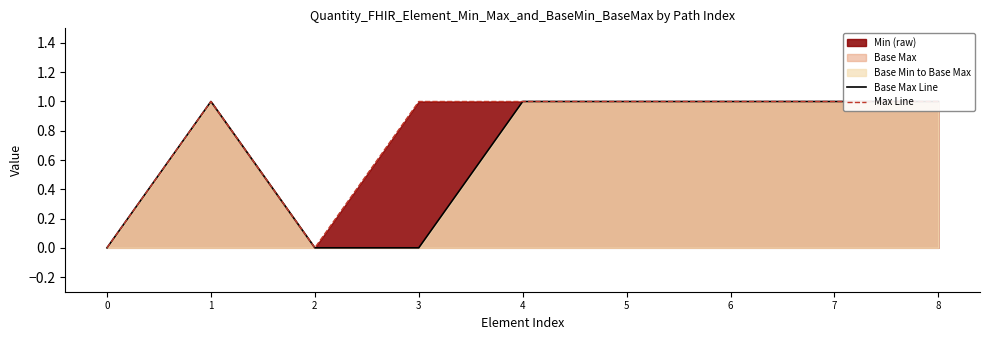

Reading left to right, what are all the values shown in this chart?

Base Max Line: 0	1	0	0	1	1	1	1	1
Max Line: 0	1	0	1	1	1	1	1	1